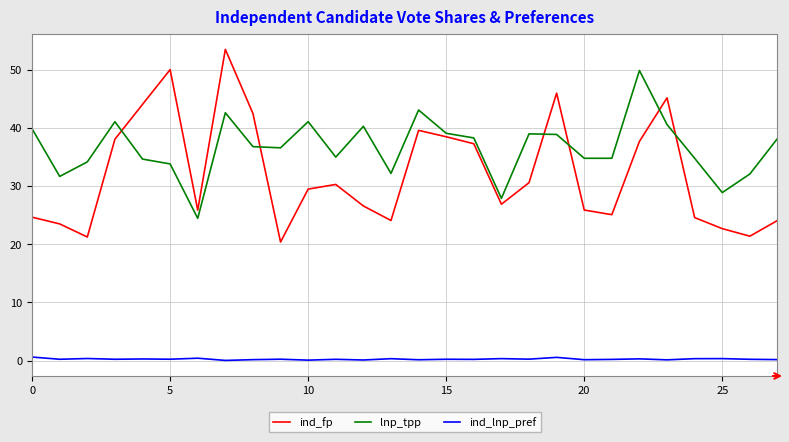

Rank the series by their maximum value, from lowest to highest.

ind_lnp_pref, lnp_tpp, ind_fp